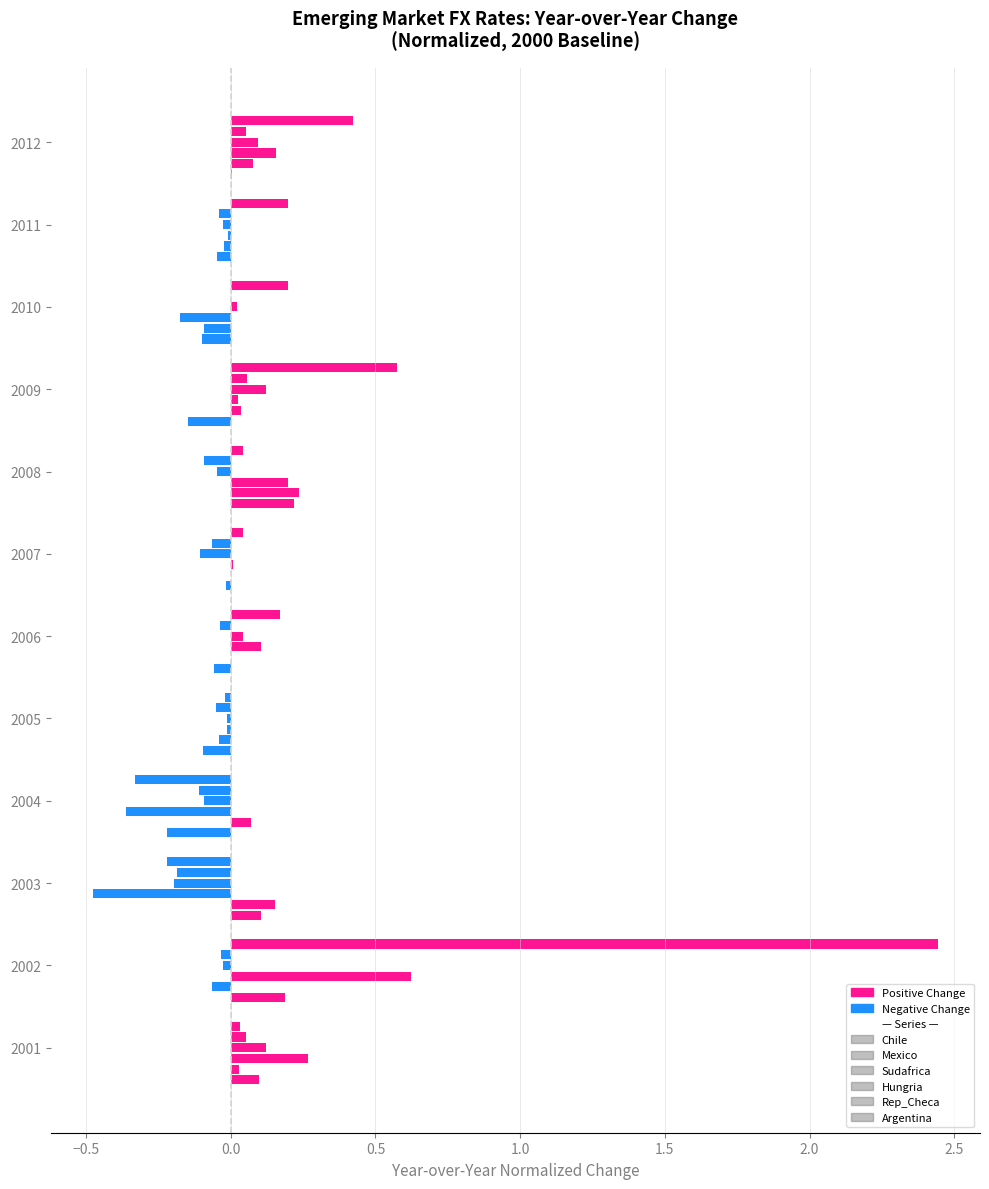

How many categories are shown in the chart?

12